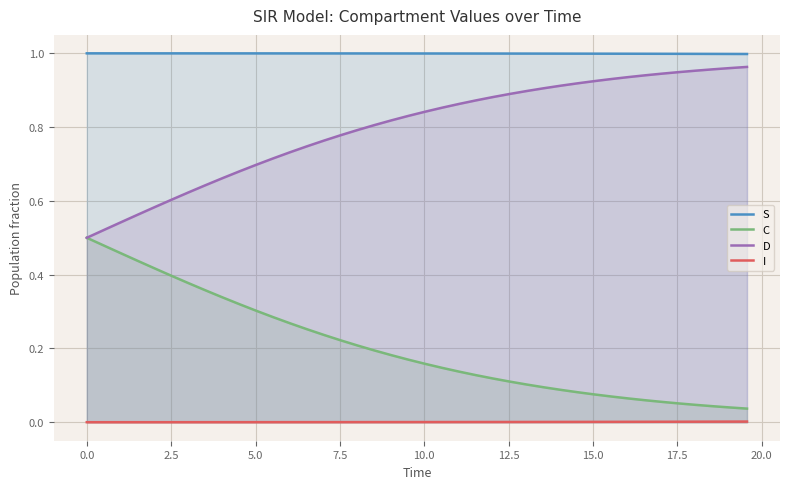

True or false: D and S cross at least once.

False